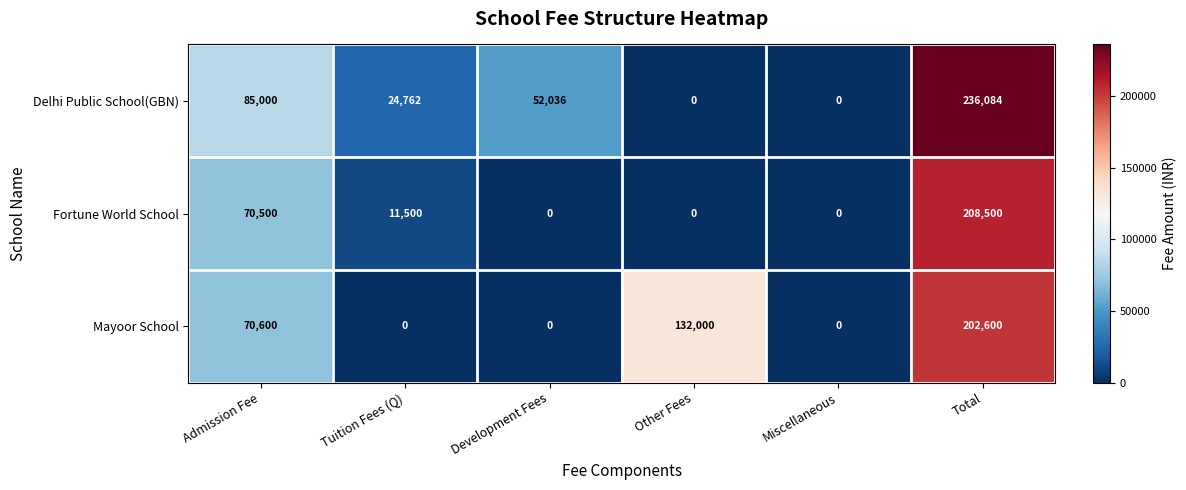

Which series changed the most between Tuition Fees (Q) and Other Fees?

Mayoor School